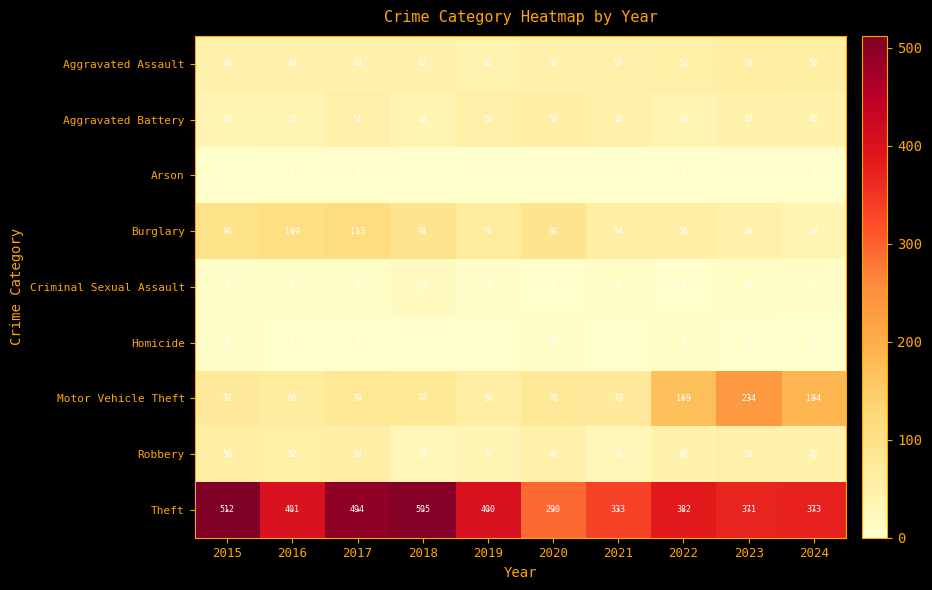

Which series has the widest spread of values?

Theft